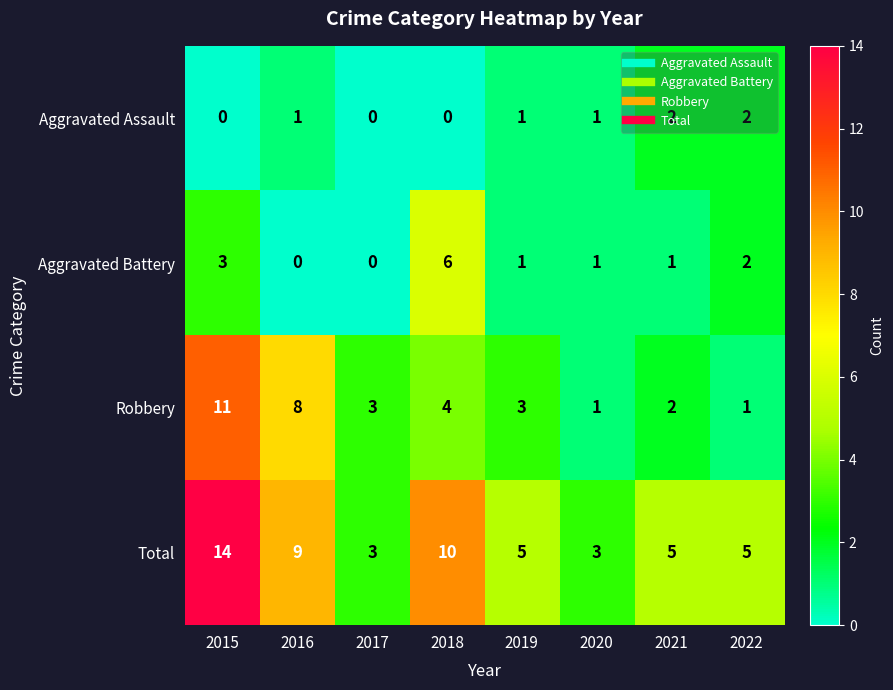

Count the number of categories in the chart.

8